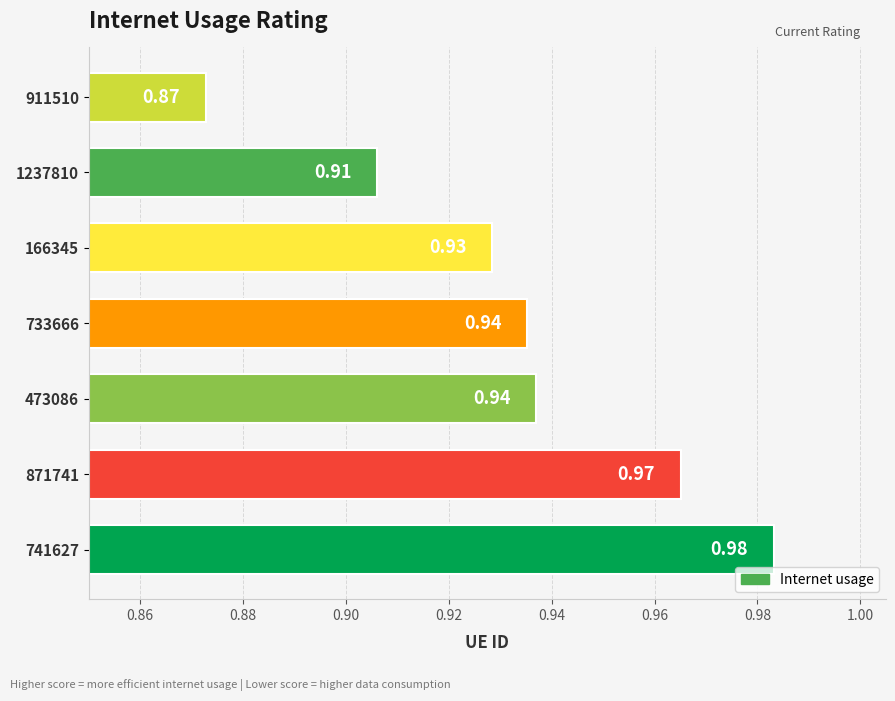

What is the sum of the values at 733666 and 871741?

1.9